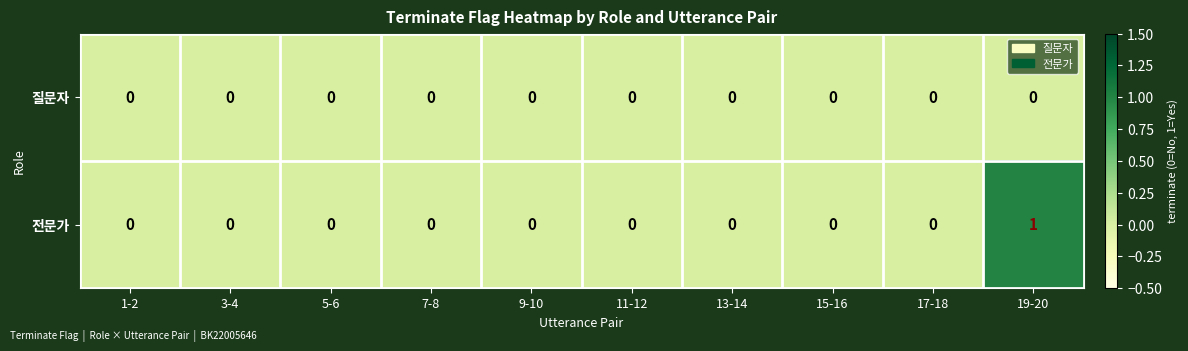

True or false: 전문가 has a value of 0 at 11-12.

True